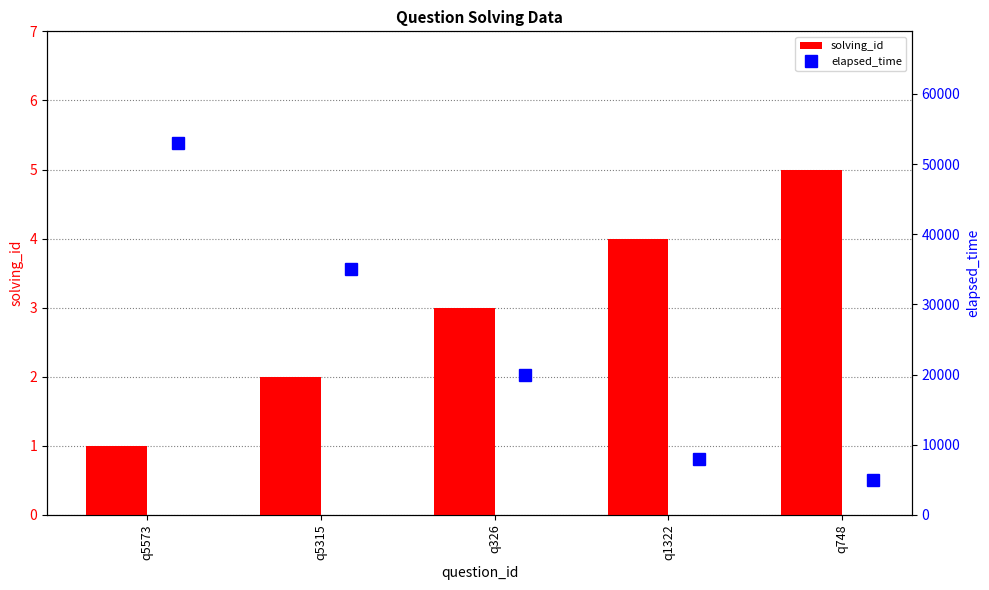

What is the sum of the solving_id values at q5315 and q748?

7